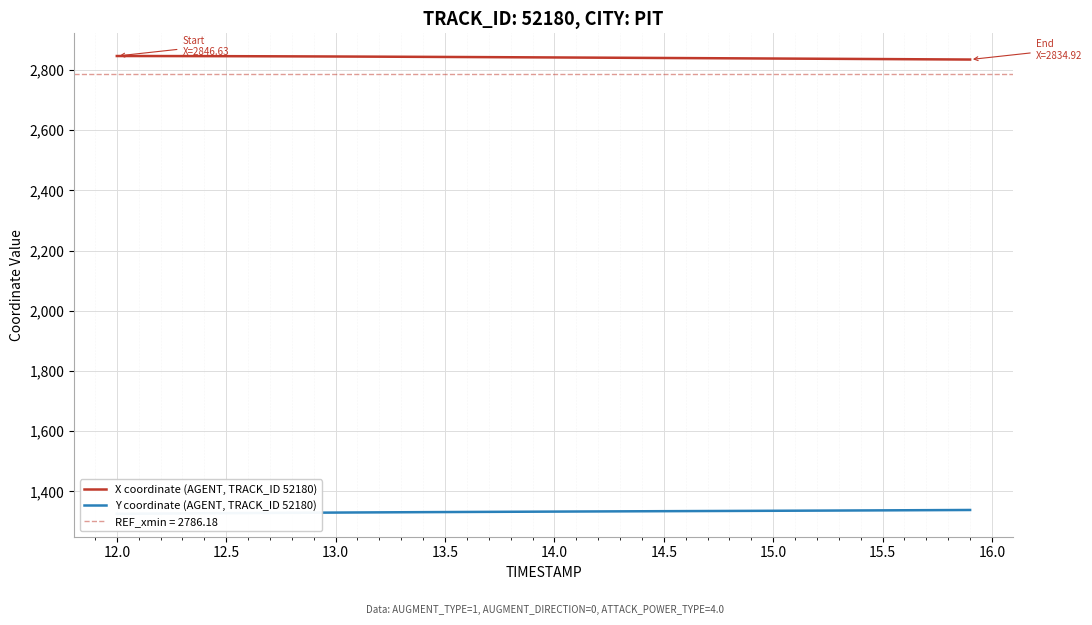

True or false: Y coordinate (AGENT, TRACK_ID 52180) and X coordinate (AGENT, TRACK_ID 52180) cross at least once.

False